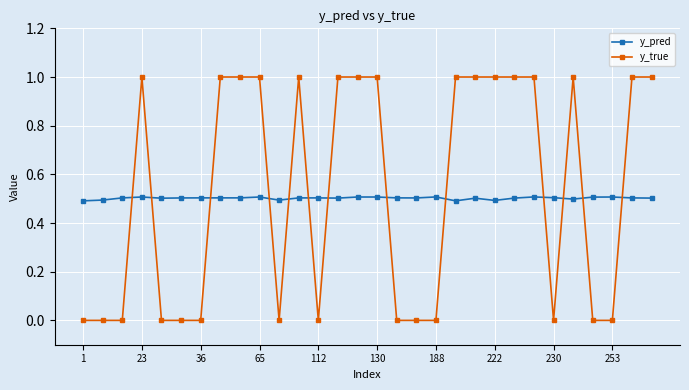

Which series has the largest range (max minus min)?

y_true